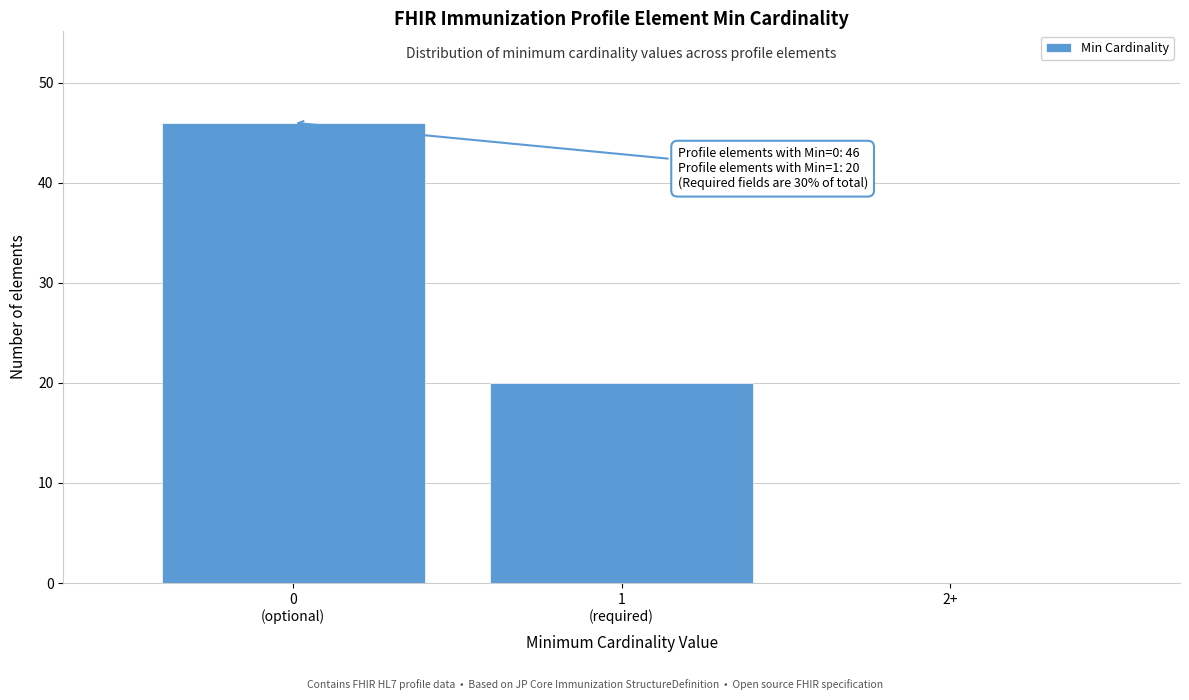

The value at 2+ is -17. True or false?

False